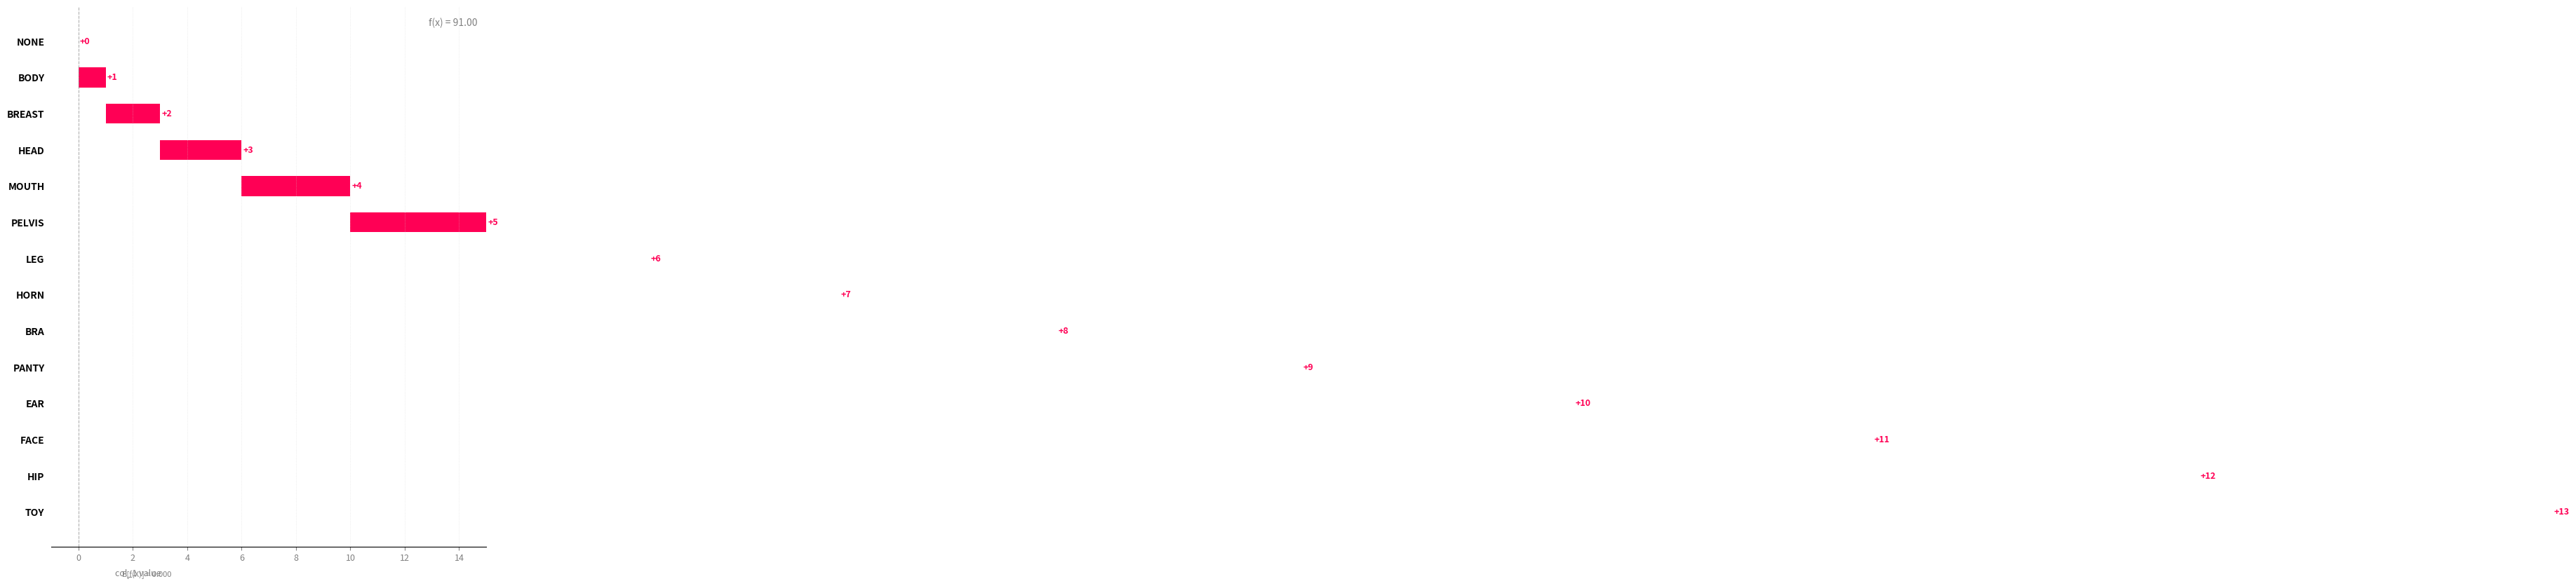

The chart shows a value of 4 at MOUTH. True or false?

True